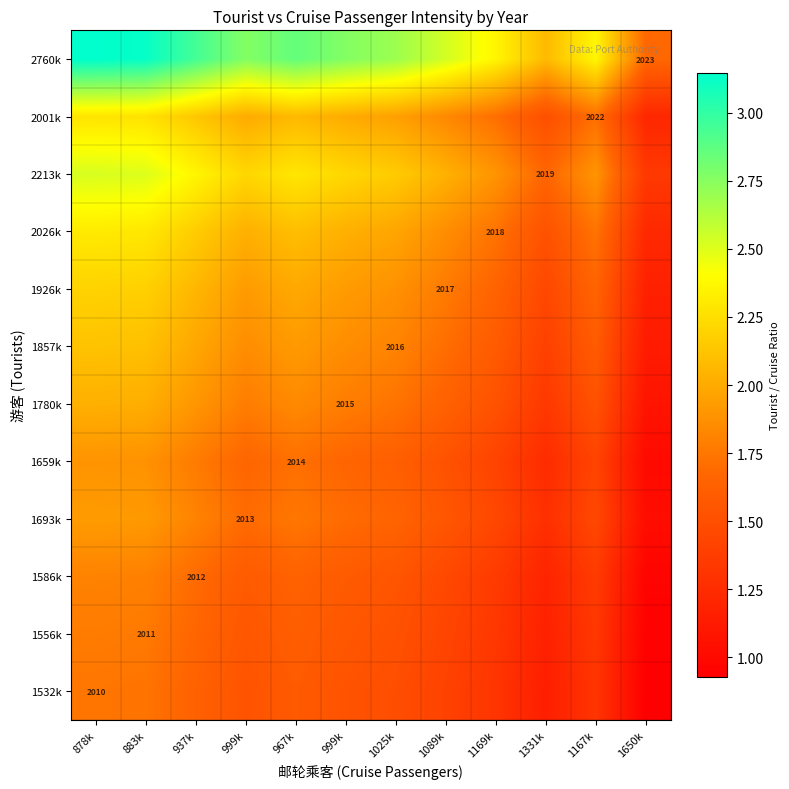

The 1780k series shows 2.6 at 999k. True or false?

False